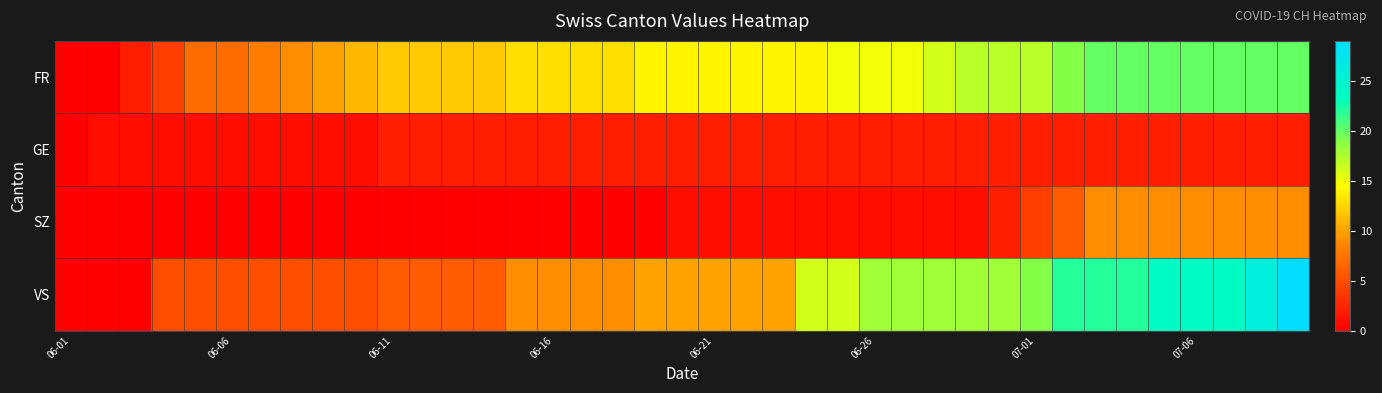

List the series in order of their peak value, highest first.

VS, FR, SZ, GE